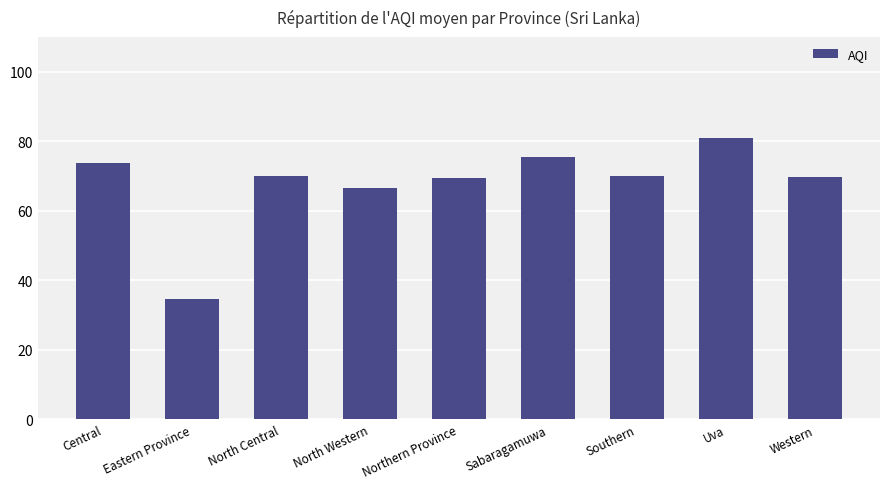

Is it true that the value at Northern Province is 69.5?

True